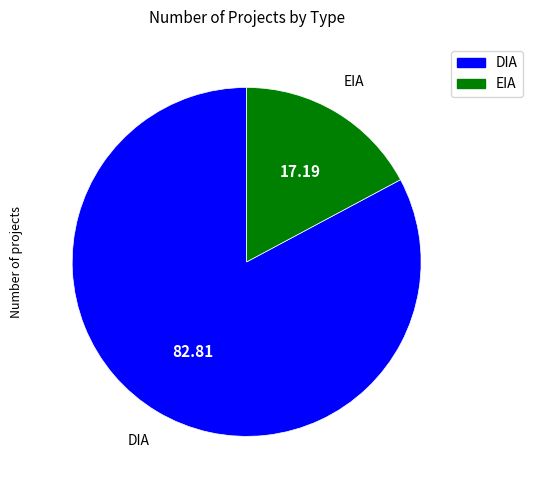

Is the sum of EIA and DIA greater than half?

Yes